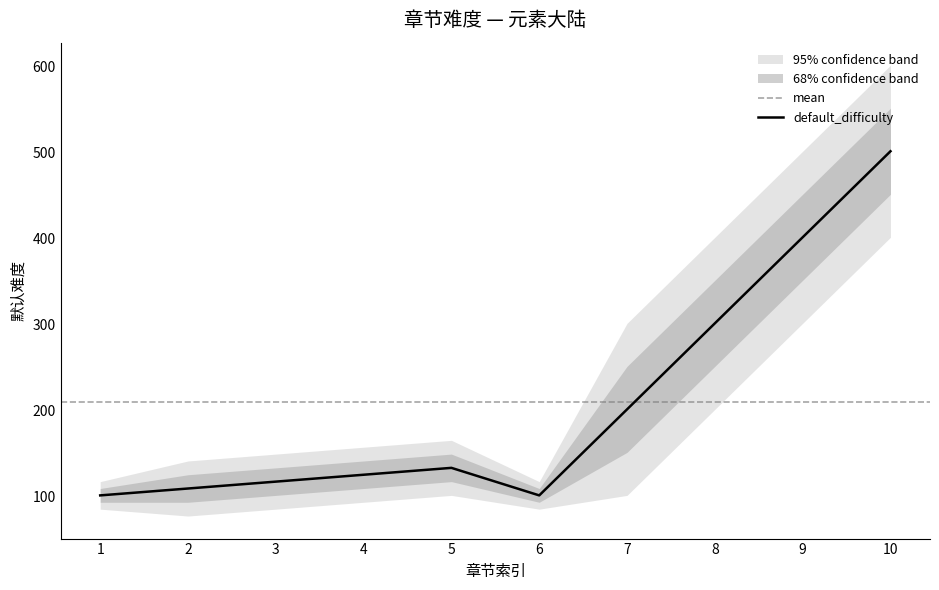

What is the smallest value displayed?

77